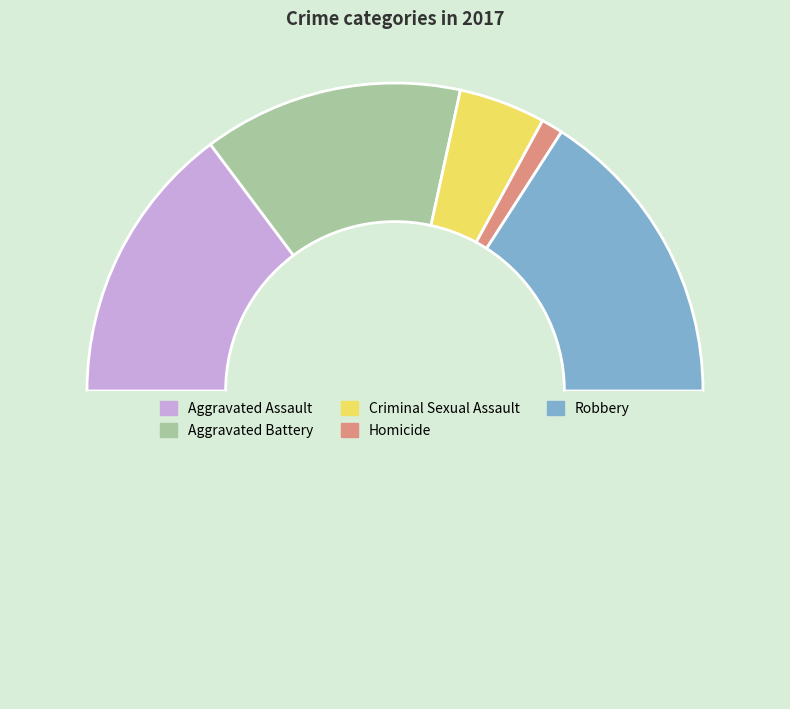

How many slices are in this pie chart?

6